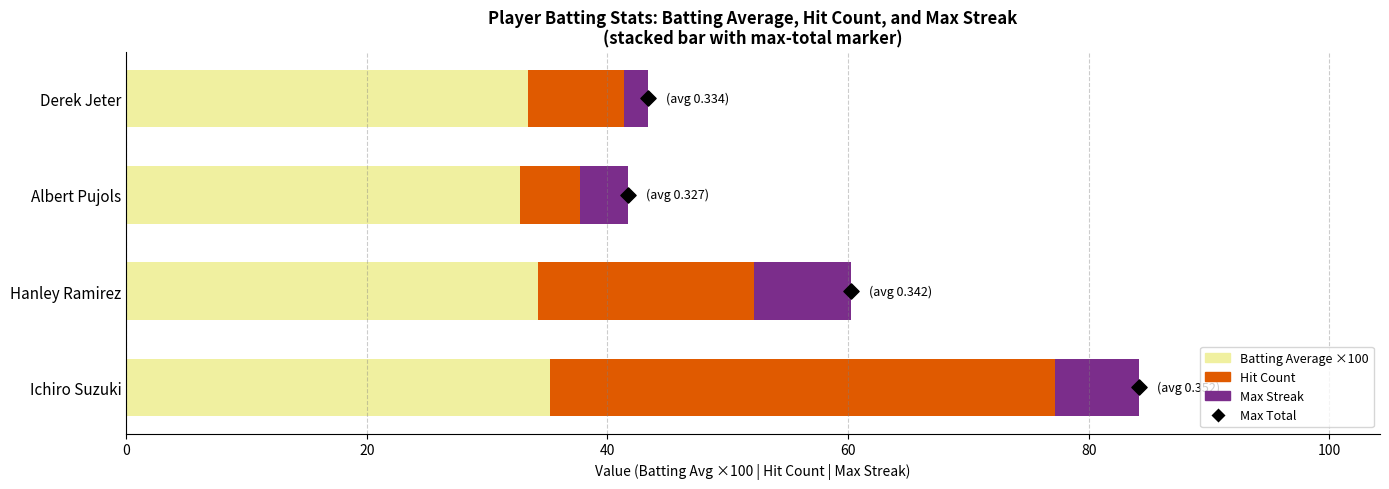

Which series has the largest Y range (max minus min)?

Hit Count